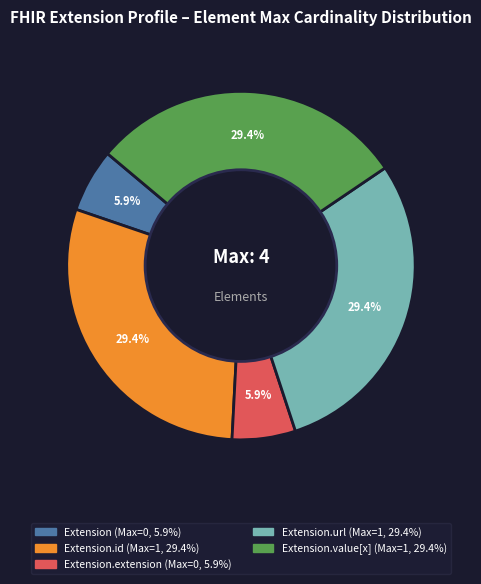

Is there a majority slice in this chart?

No